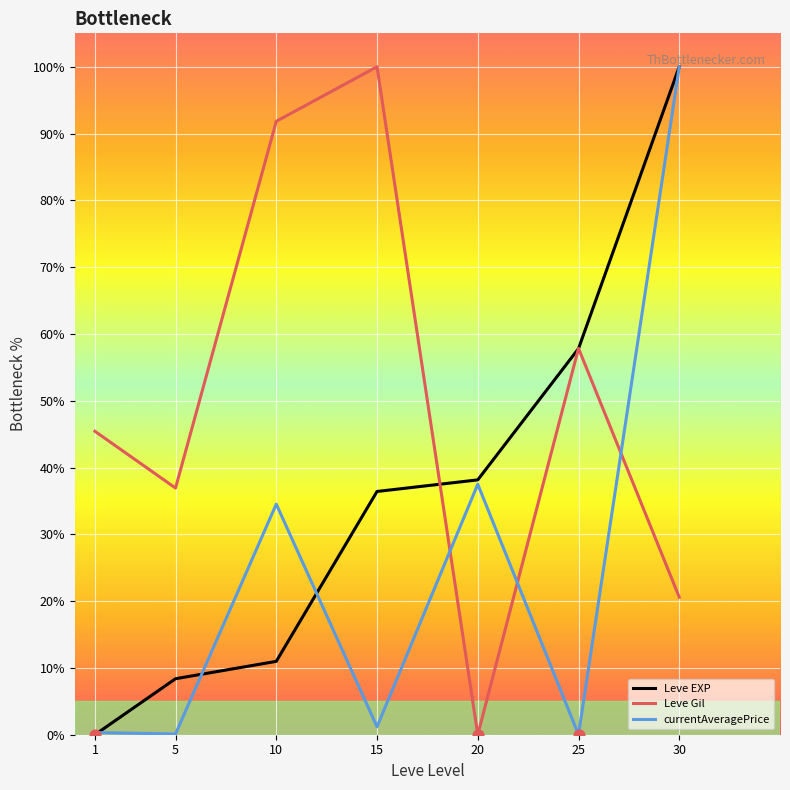

List the series in order of their overall mean, highest first.

Leve Gil, Leve EXP, currentAveragePrice